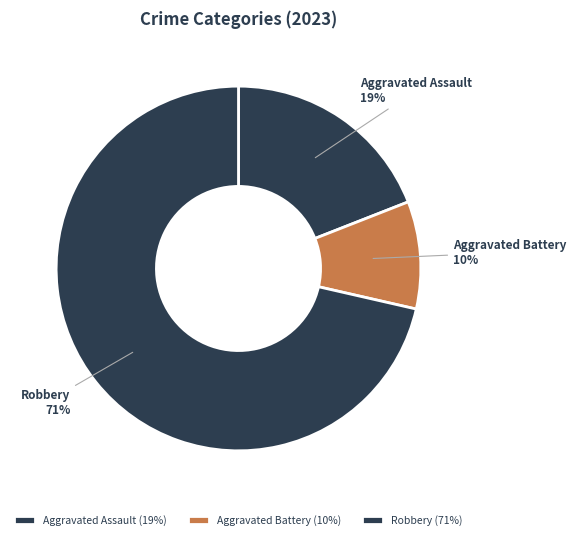

To the nearest percent, what is the difference between the Robbery and Aggravated Assault slice percentages?

52%